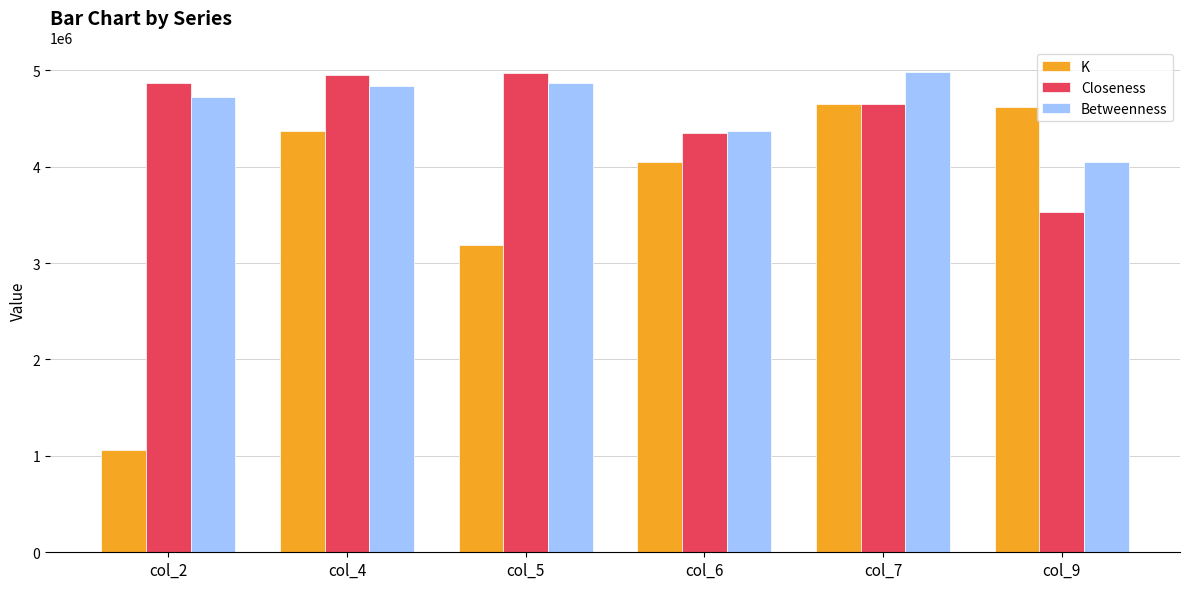

At which category is the sum across all series the highest?

col_7